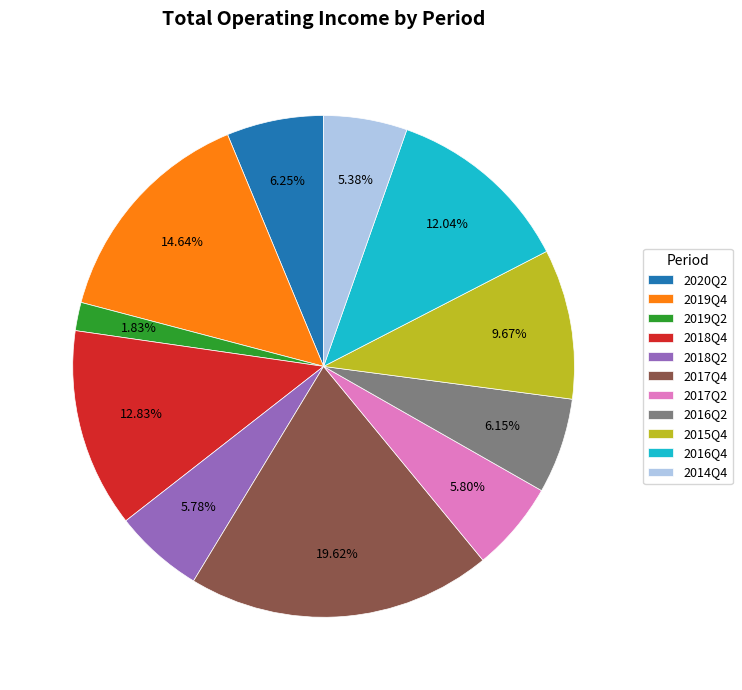

What portion of the pie excludes 2017Q2?

94.2%